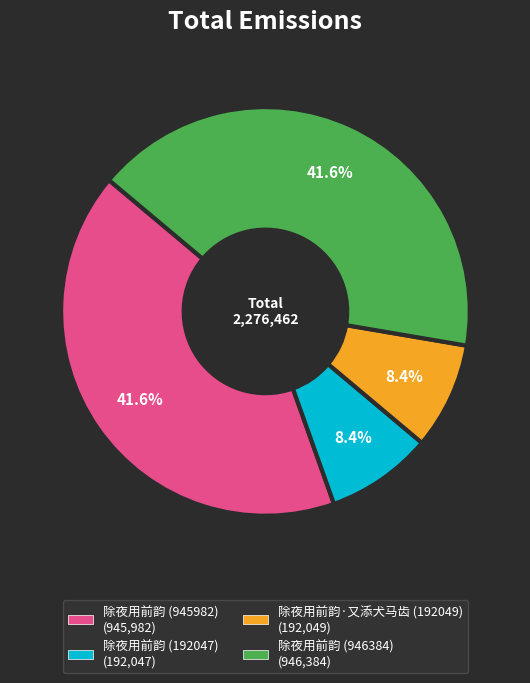

What percentage do 除夜用前韵 (945982) and 除夜用前韵·又添犬马齿 (192049) together represent?

50.0%